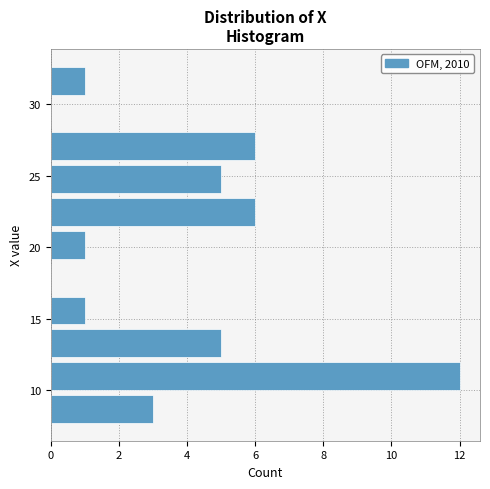

Which range on the y-axis has the longest bar?

10.0 to 12.0